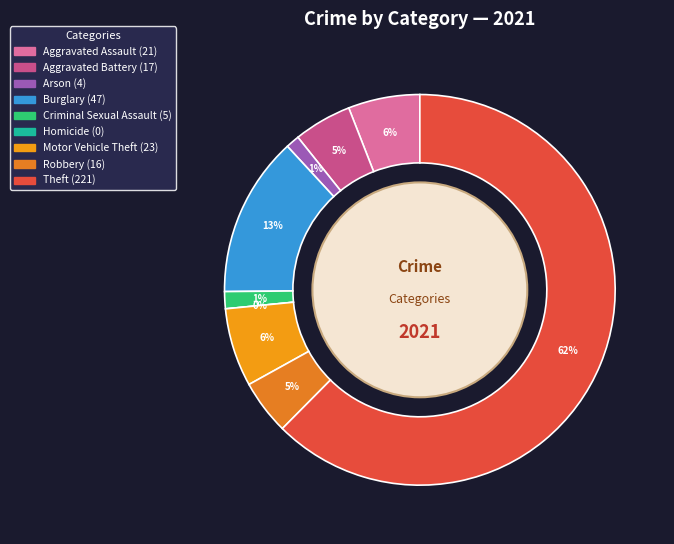

Which category has the biggest portion of the pie?

Theft